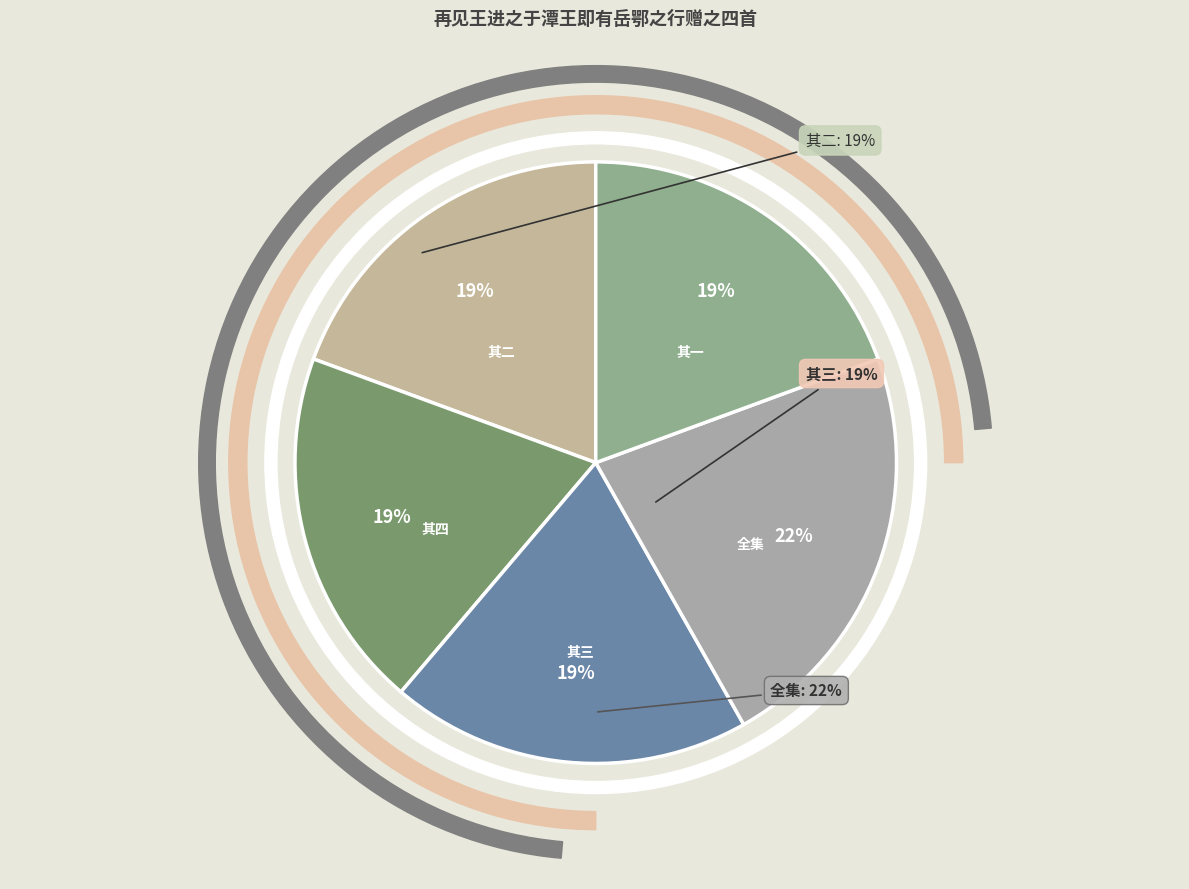

How many slices are in this pie chart?

5